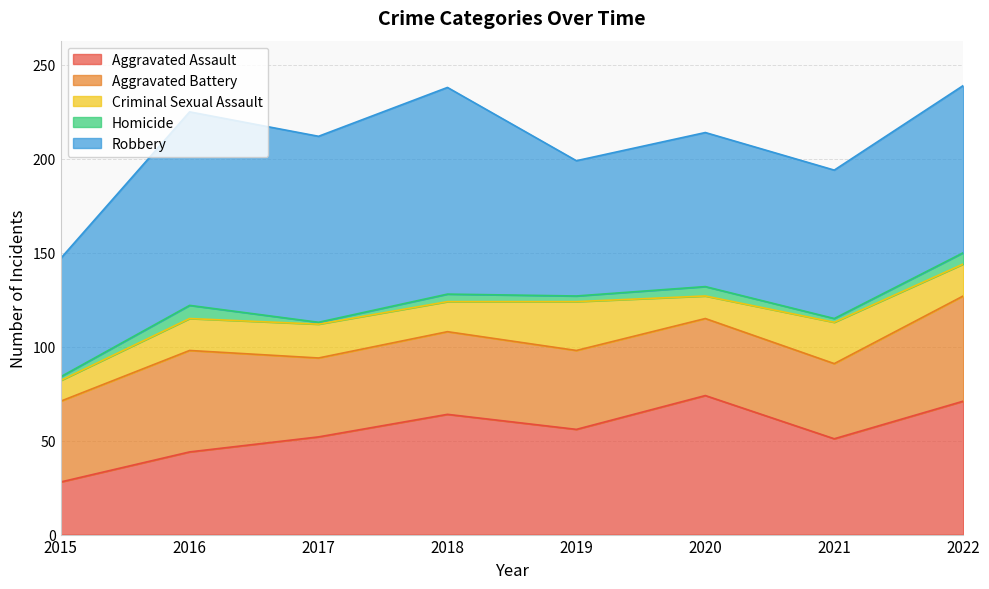

What is the sum of the Criminal Sexual Assault values at 2021 and 2019?

48